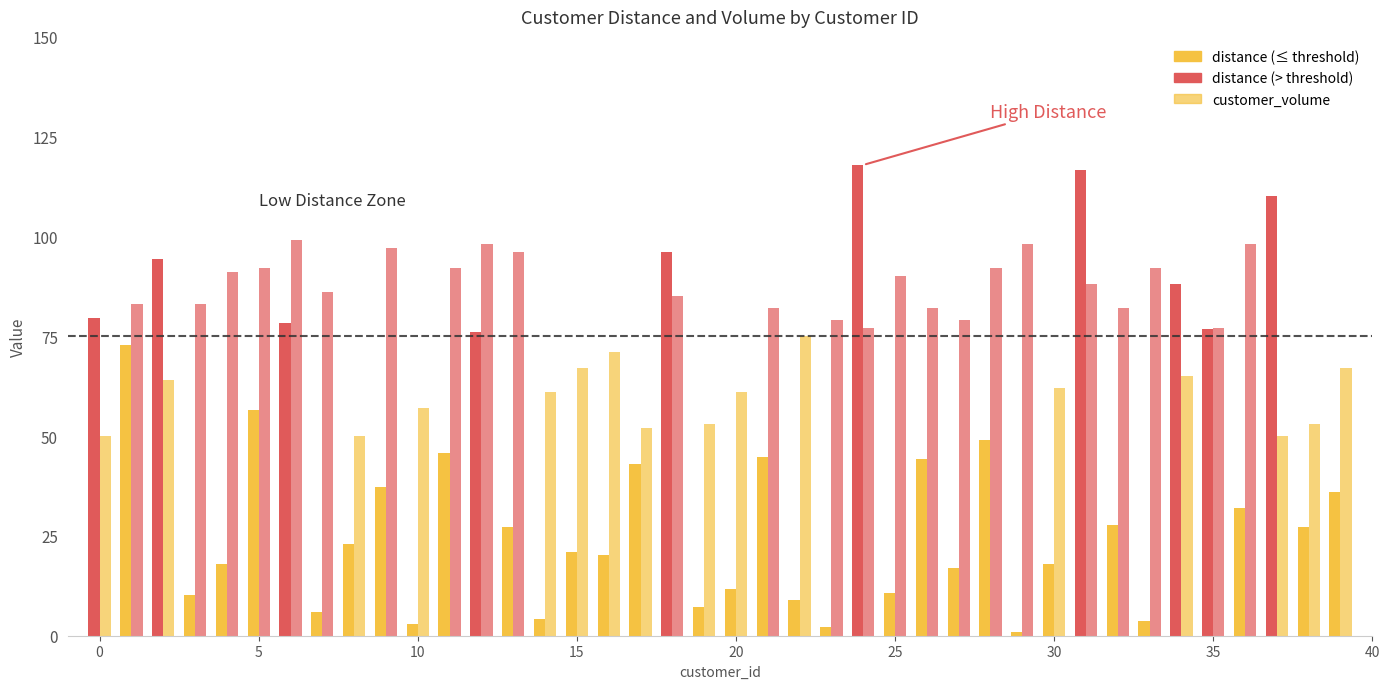

Are the bars horizontal?

No